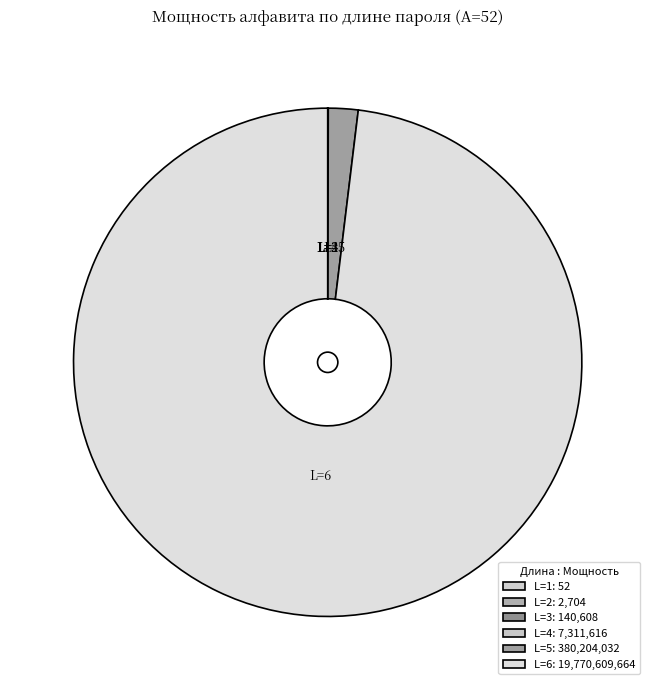

To the nearest percent, what is the difference between the largest and smallest slice percentages?

98%